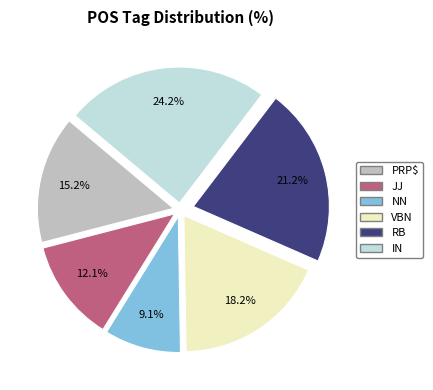

Does PRP$ account for over 50% of the chart?

No